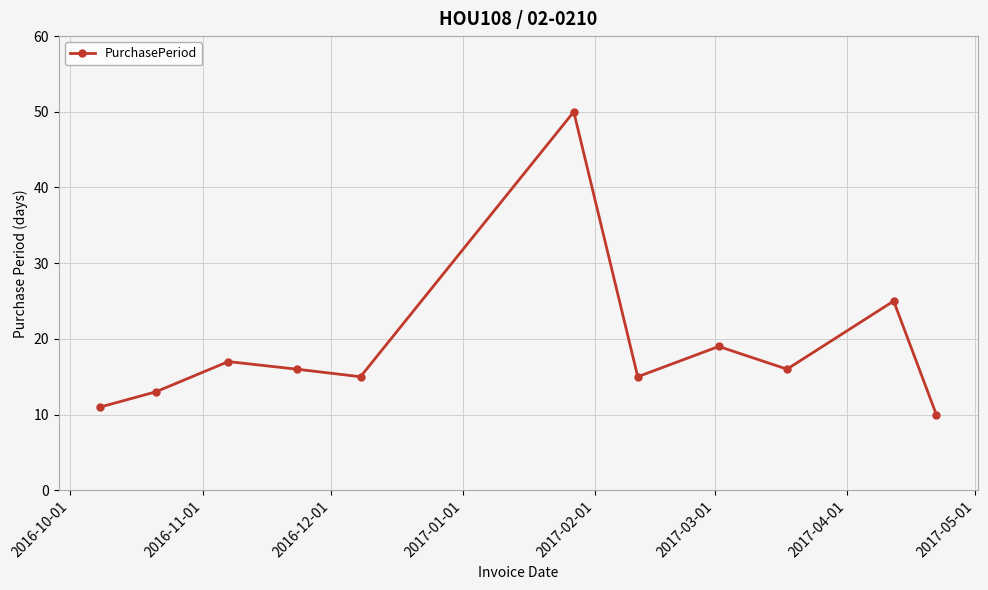

Reading left to right, extract all data points from this chart.

11	13	17	16	15	50	15	19	16	25	10